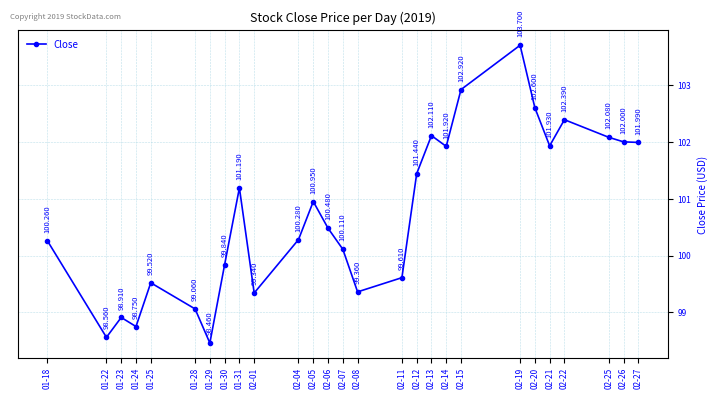

Reading left to right, extract all data points from this chart.

01-18=100.3	01-22=98.6	01-23=98.9	01-24=98.8	01-25=99.5	01-28=99.1	01-29=98.5	01-30=99.8	01-31=101.2	02-01=99.3	02-04=100.3	02-05=101.0	02-06=100.5	02-07=100.1	02-08=99.4	02-11=99.6	02-12=101.4	02-13=102.1	02-14=101.9	02-15=102.9	02-19=103.7	02-20=102.6	02-21=101.9	02-22=102.4	02-25=102.1	02-26=102.0	02-27=102.0